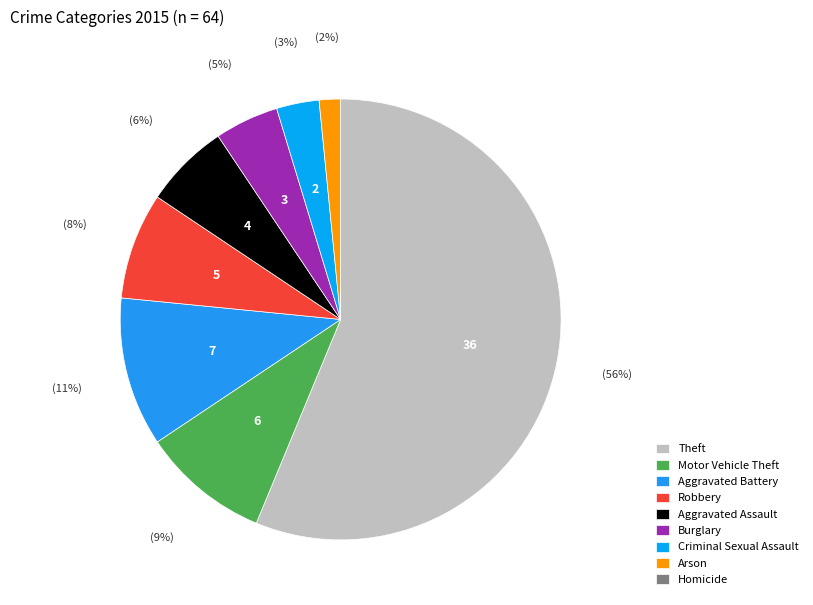

What is the smallest slice in the pie chart?

Homicide